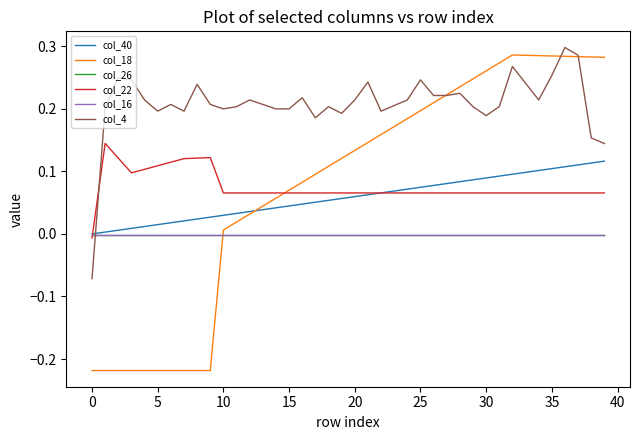

Which series has the largest range (max minus min)?

col_18